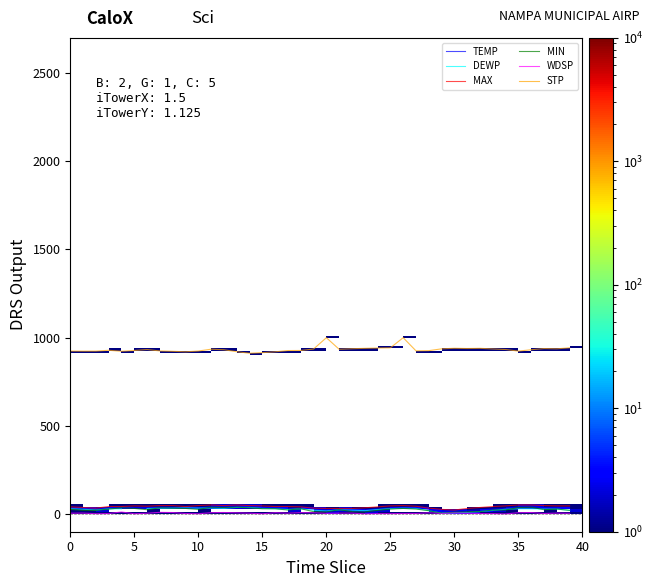

True or false: MIN and STP intersect in this chart.

False